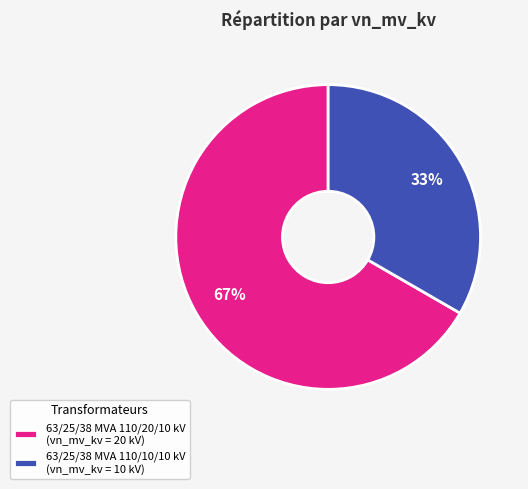

Approximately how many times larger is the value at 63/25/38 MVA 110/20/10 kV compared to 63/25/38 MVA 110/10/10 kV?

2.0